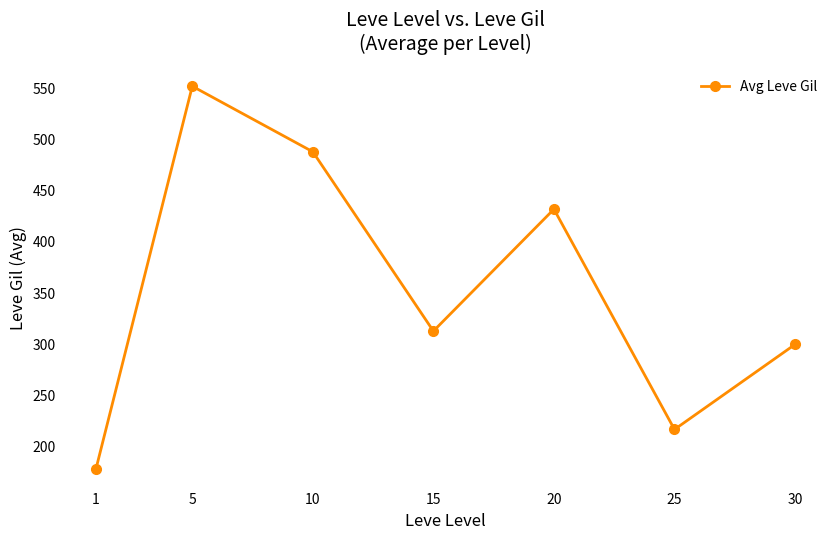

Is it true that the value at 25 is 217?

True